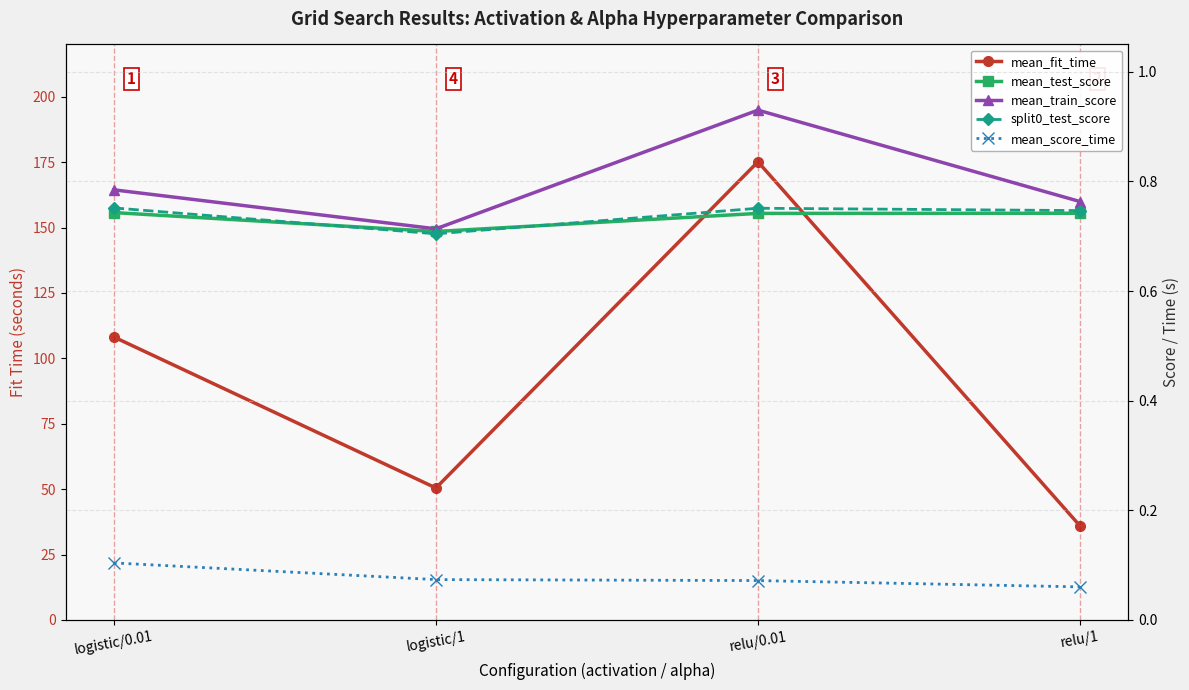

How many lines are shown in the chart?

5